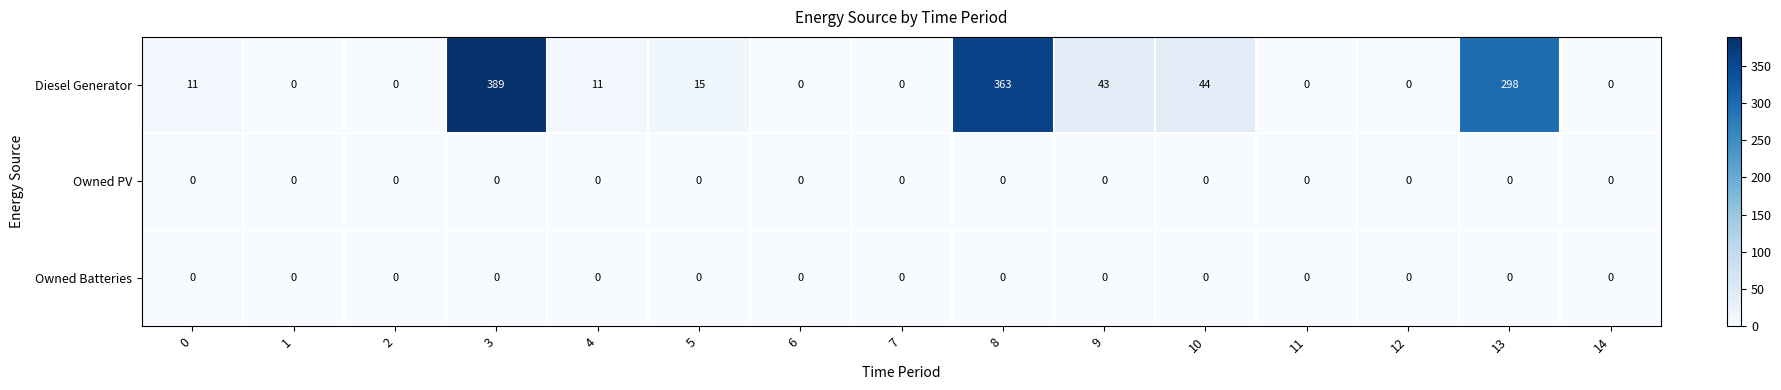

The Owned PV series shows 0 at 7. True or false?

True